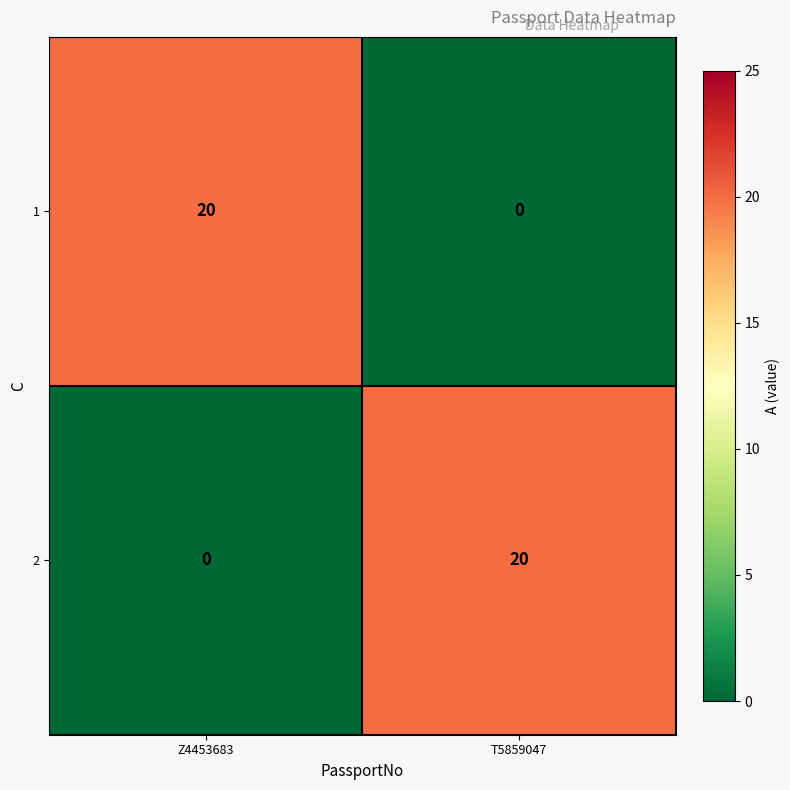

The value of 2 at T5859047 is 20. True or false?

True